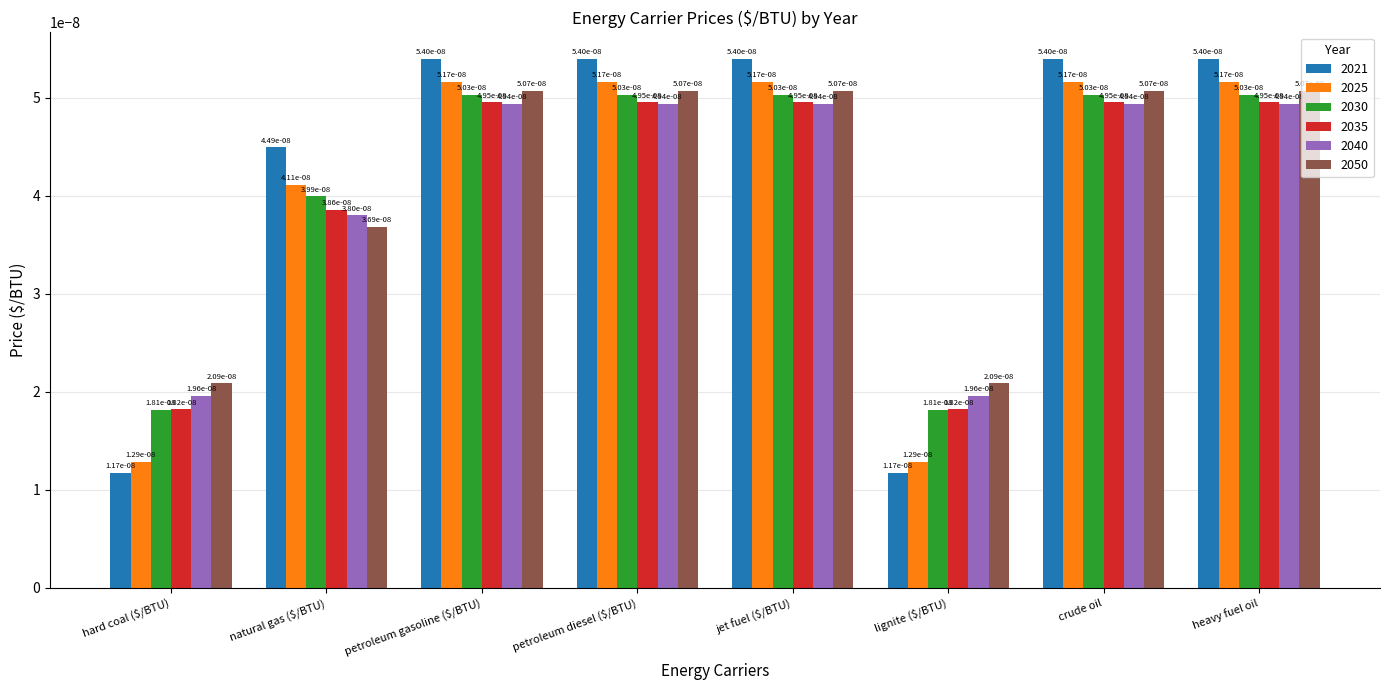

Which series has the largest total across all categories?

2021